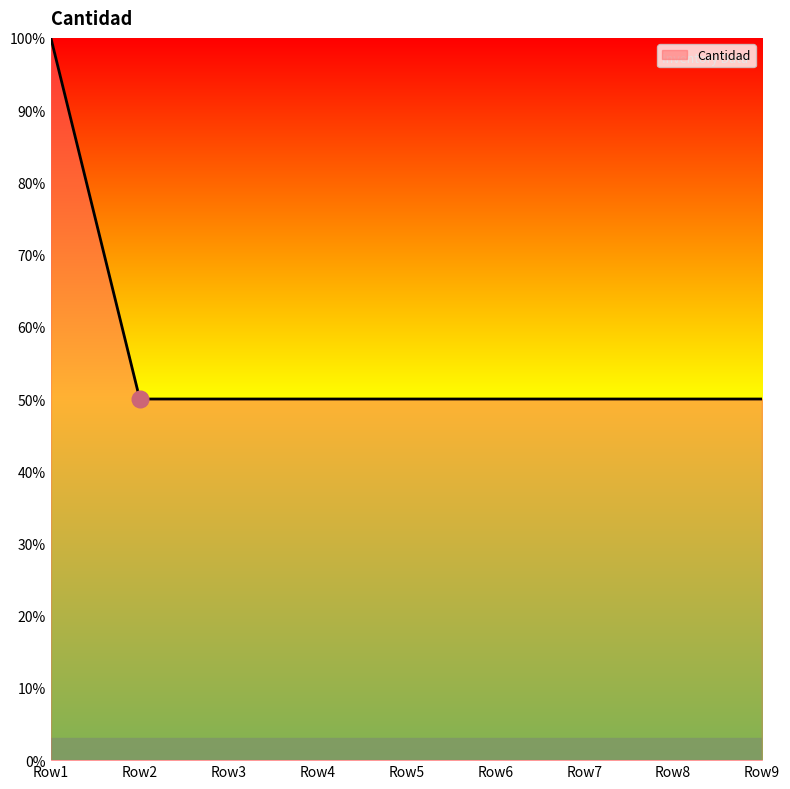

What is the minimum value shown in the chart?

50